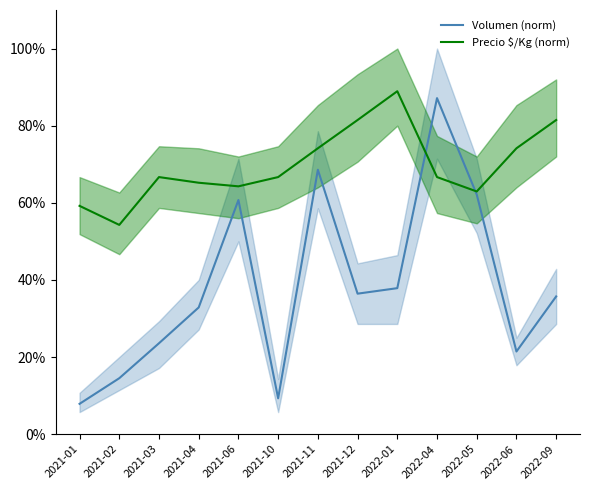

Which category has the lowest value in the Precio $/Kg (norm) series?

2021-02